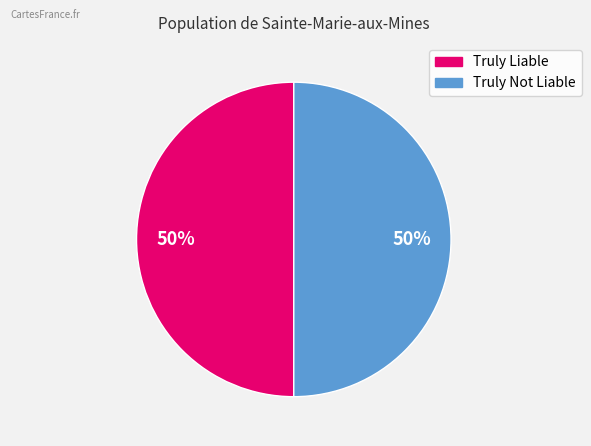

What percentage is the Truly Not Liable slice, to the nearest percent?

50%